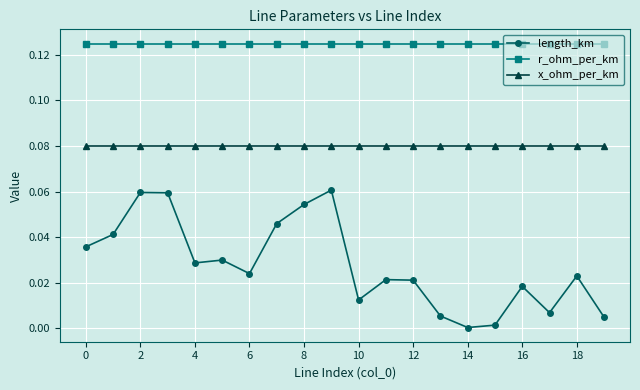

Which series has the largest total across all categories?

r_ohm_per_km